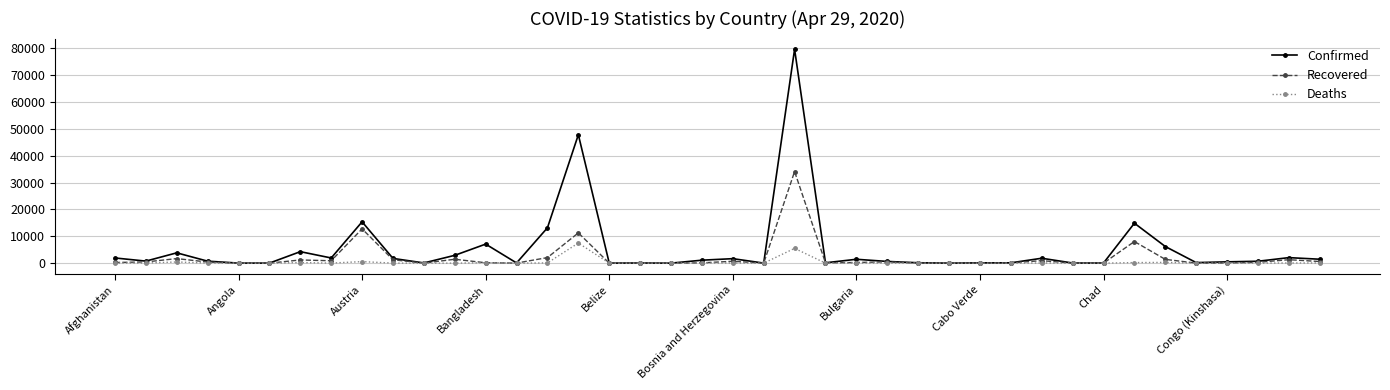

Rank the series by their maximum value, from highest to lowest.

Confirmed, Recovered, Deaths